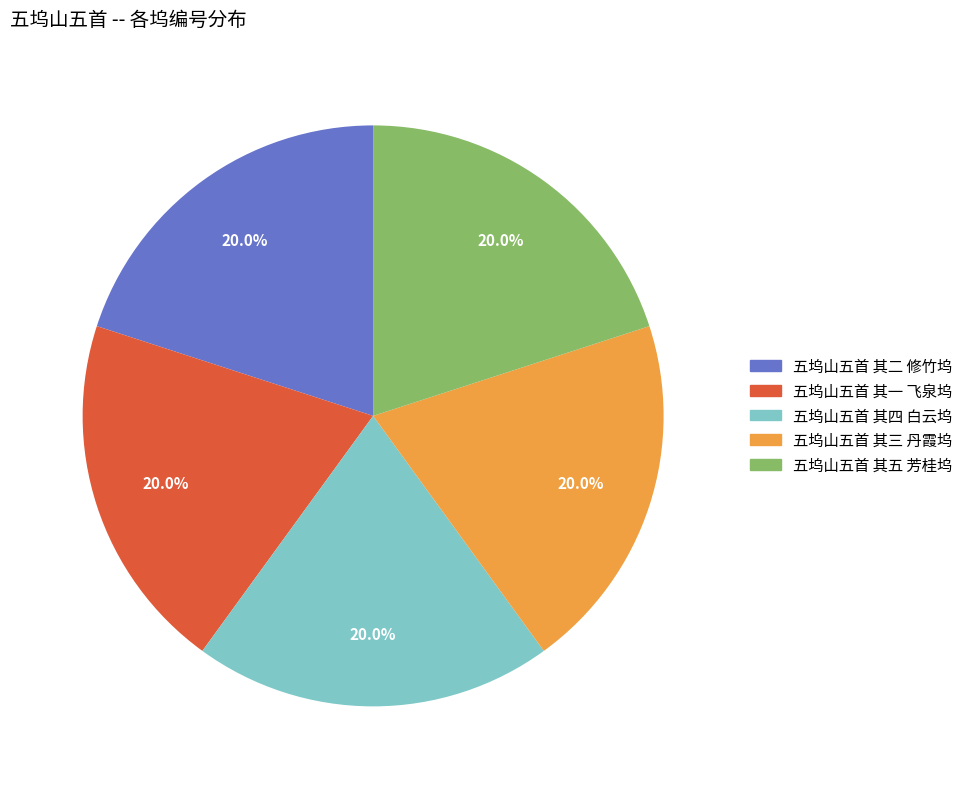

What is the ratio of the value at 五坞山五首 其二 修竹坞 to the value at 五坞山五首 其一 飞泉坞?

1.0